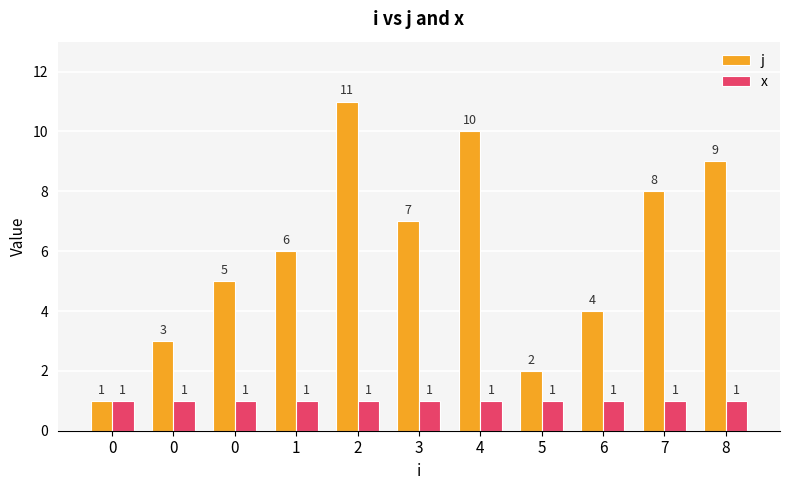

Are the bars horizontal?

No